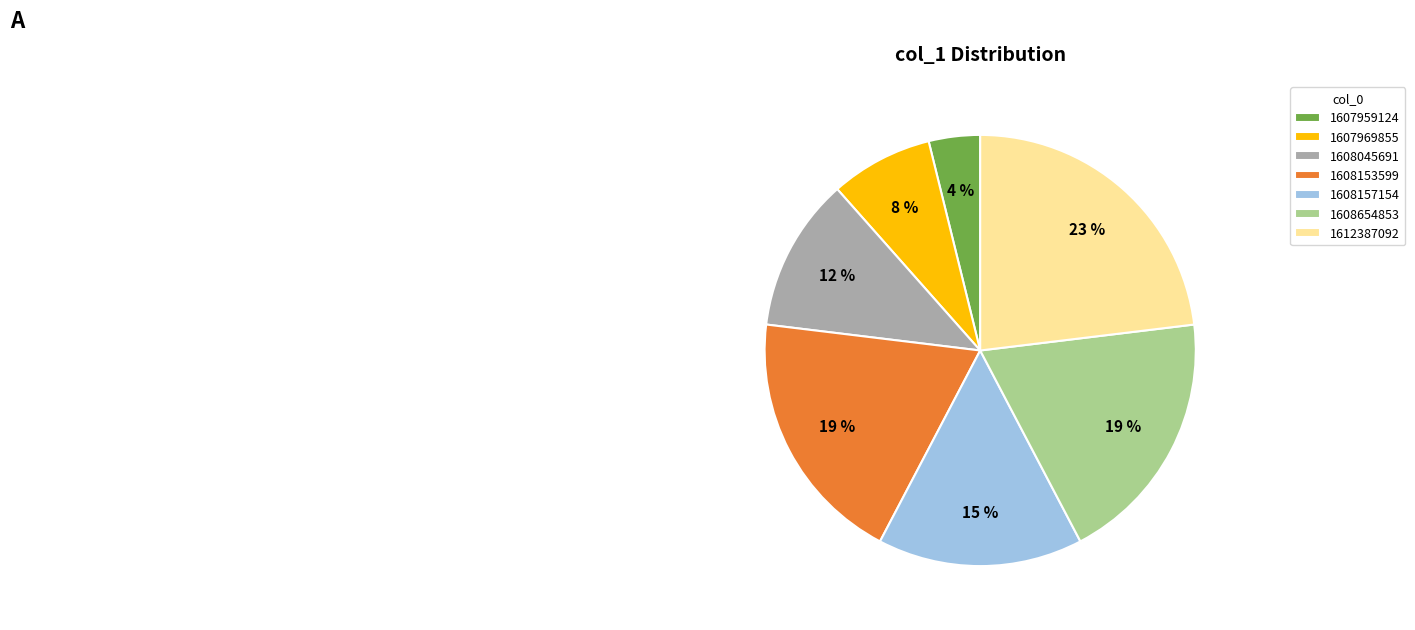

Which slice is the largest?

1612387092